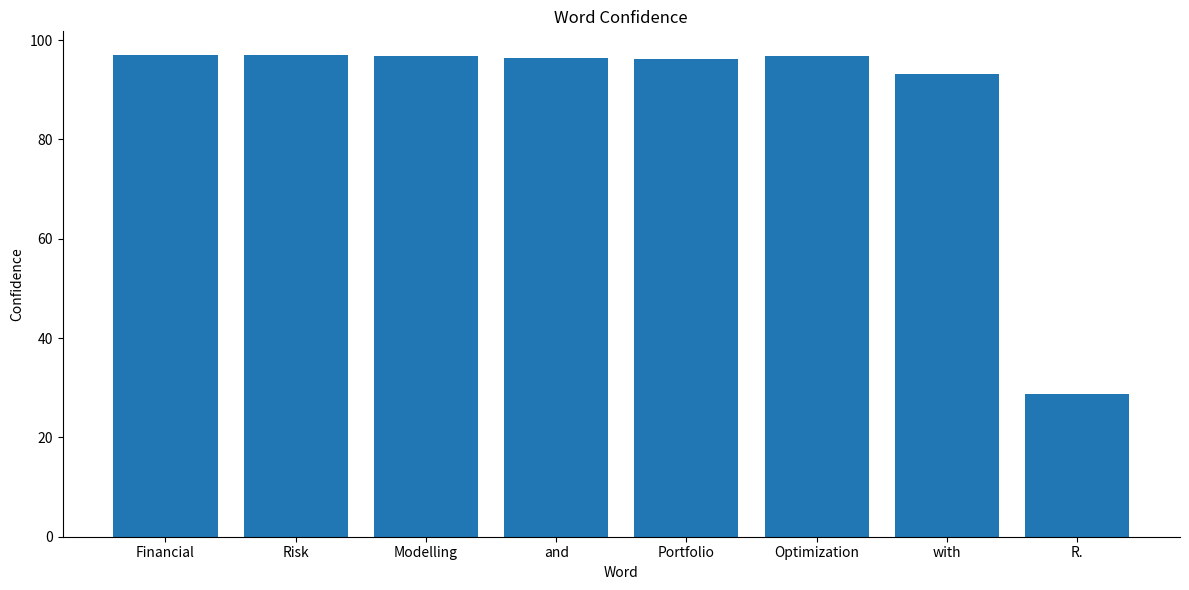

What value does the data have at Optimization?

96.8